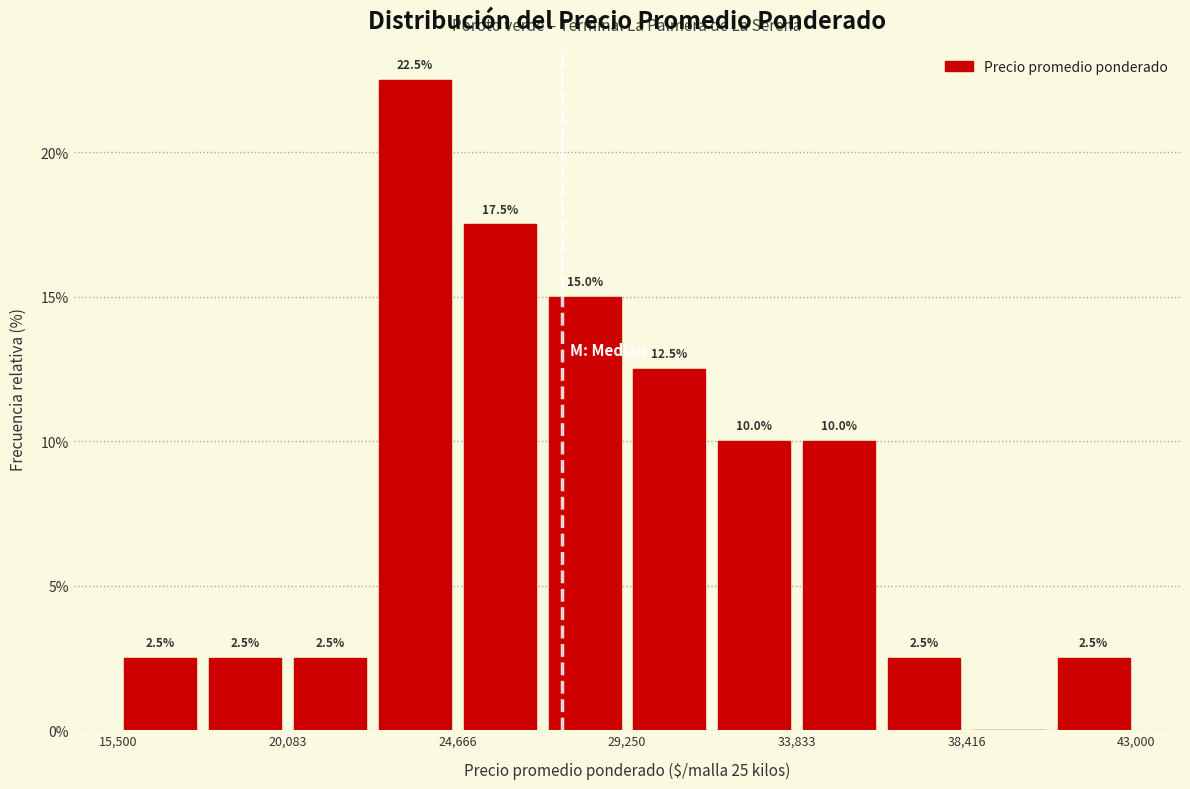

Over which range of the x-axis is the bar tallest?

22500 to 24500